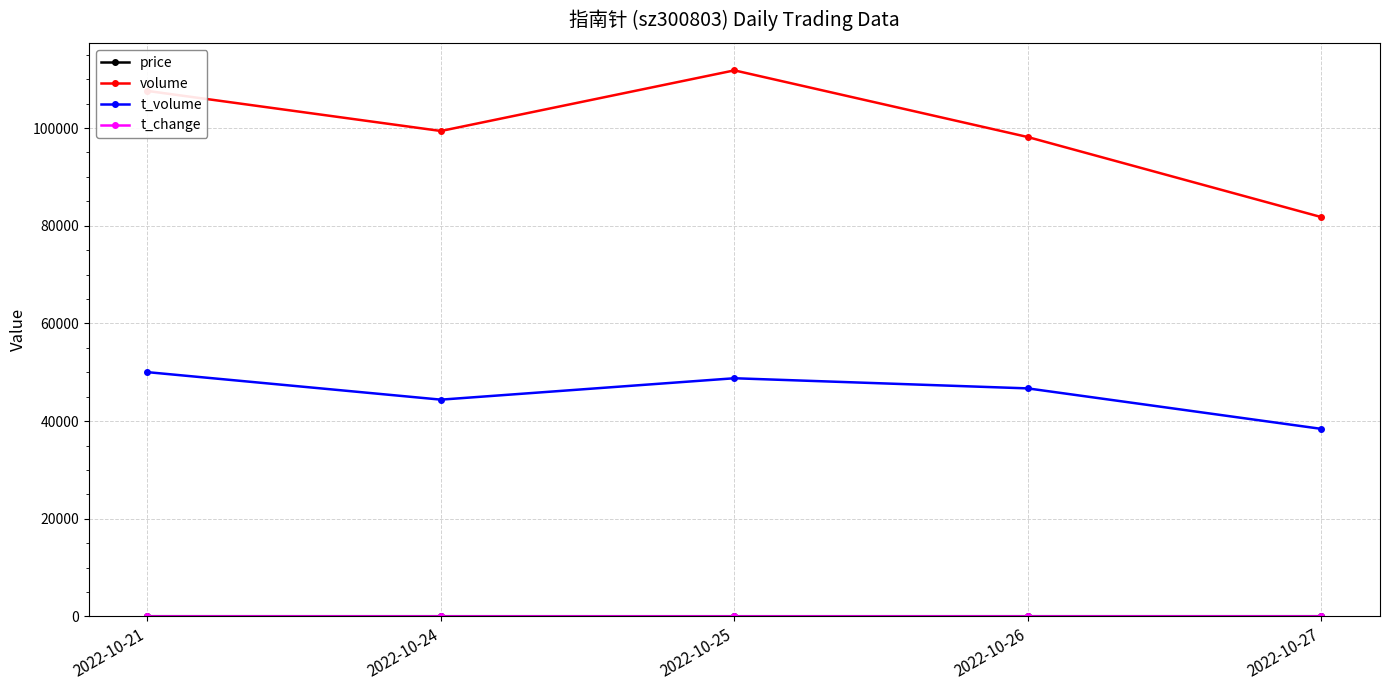

What is the value of the t_volume point at the 5th from the left?

38405.0